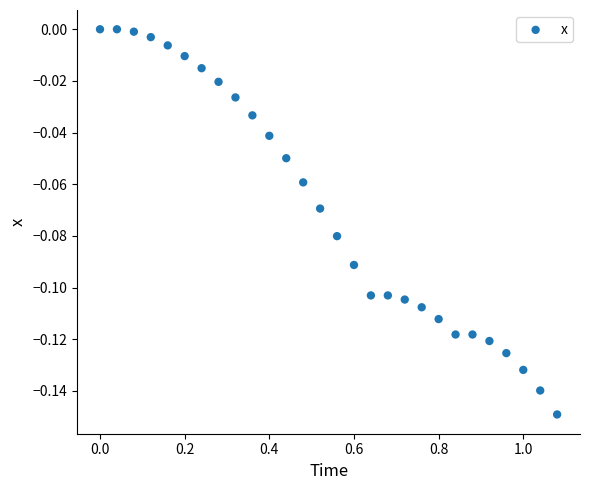

What is the range of X values (max minus min)?

1.1